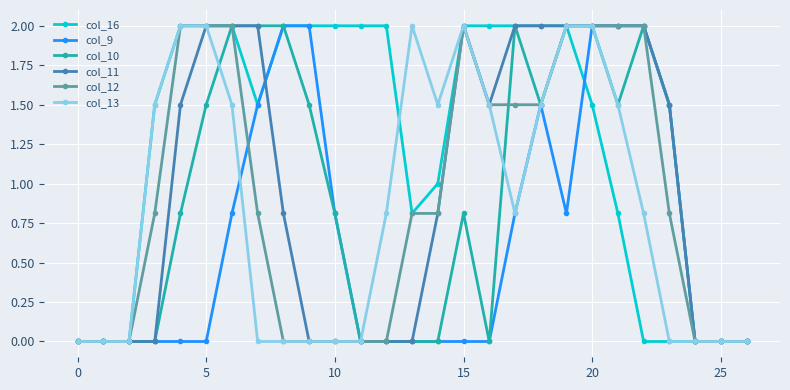

What is the maximum value shown in the chart?

2.0